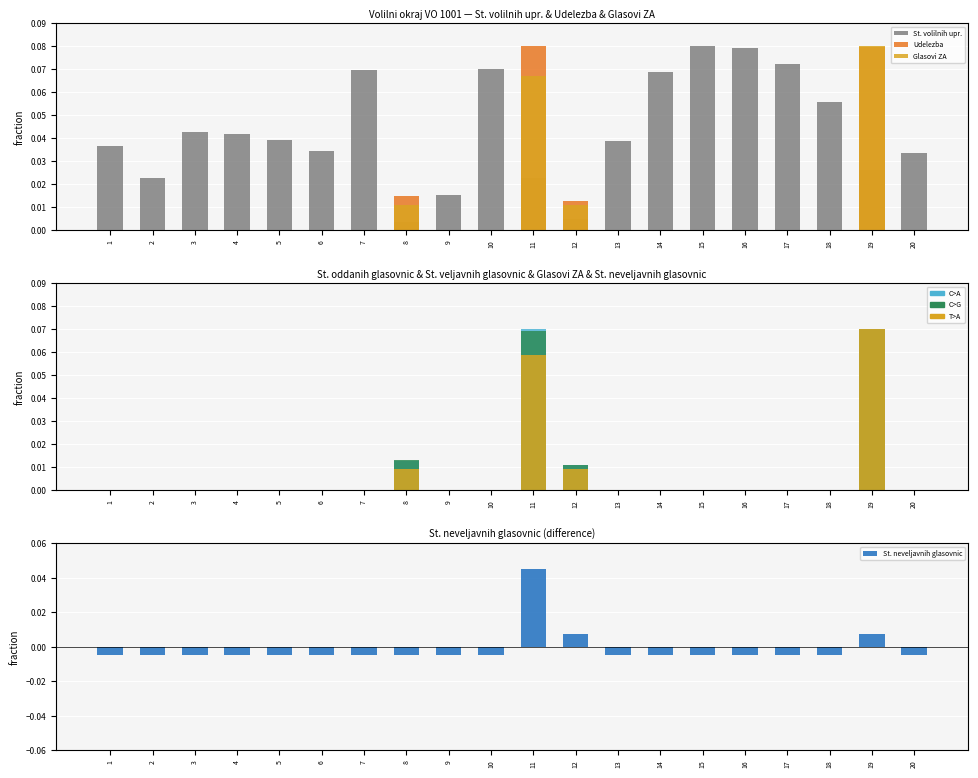

Where is St. volilnih upr. nearest to the value 0?

8